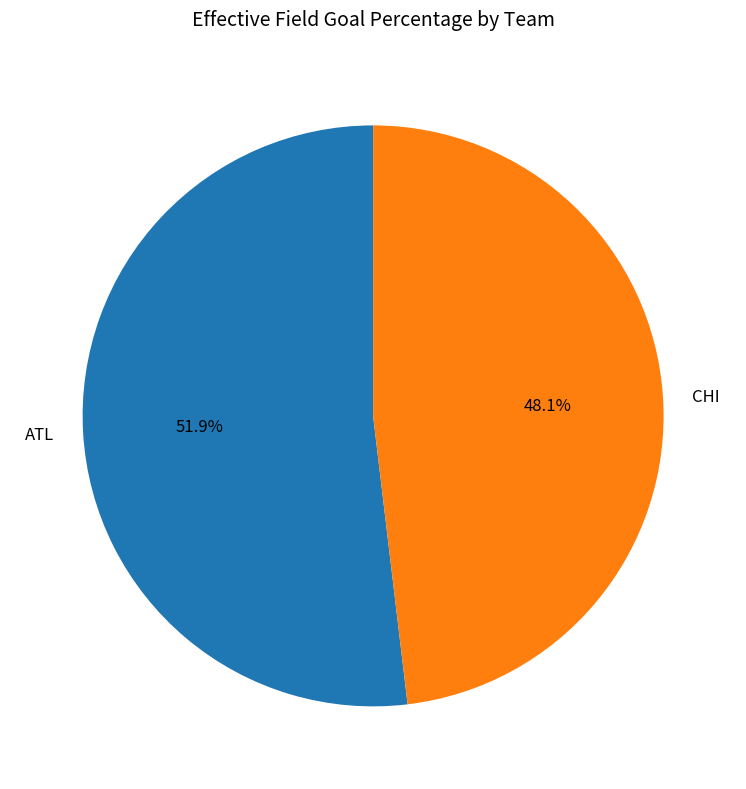

To the nearest percent, what is the average slice percentage?

50%